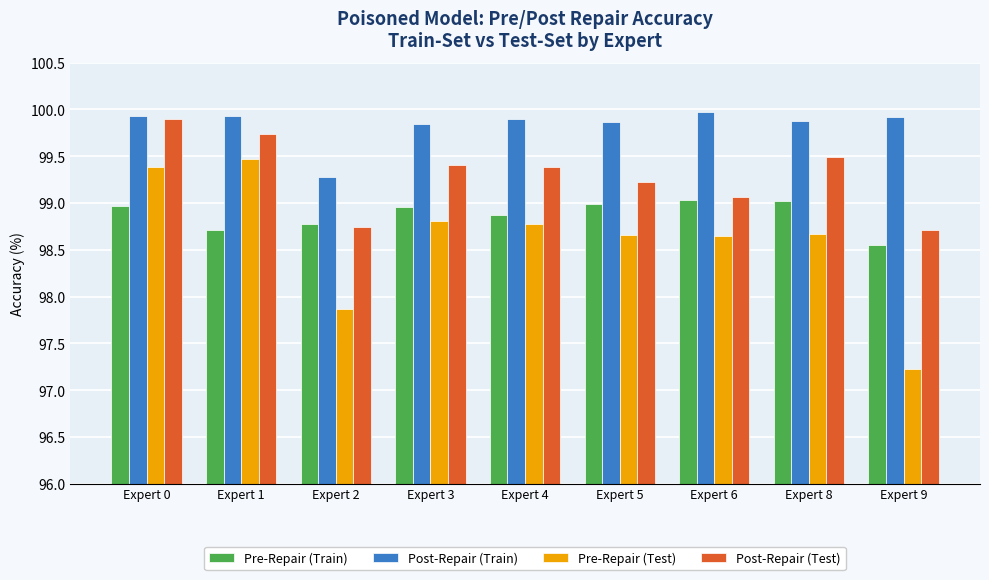

List the series in order of their overall mean, lowest first.

Pre-Repair (Test), Pre-Repair (Train), Post-Repair (Test), Post-Repair (Train)